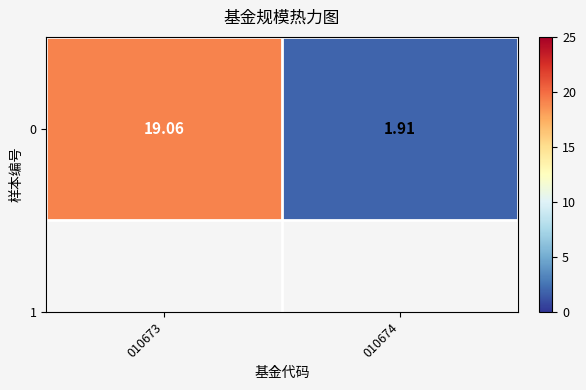

The value at 010674 is 1.9. True or false?

True